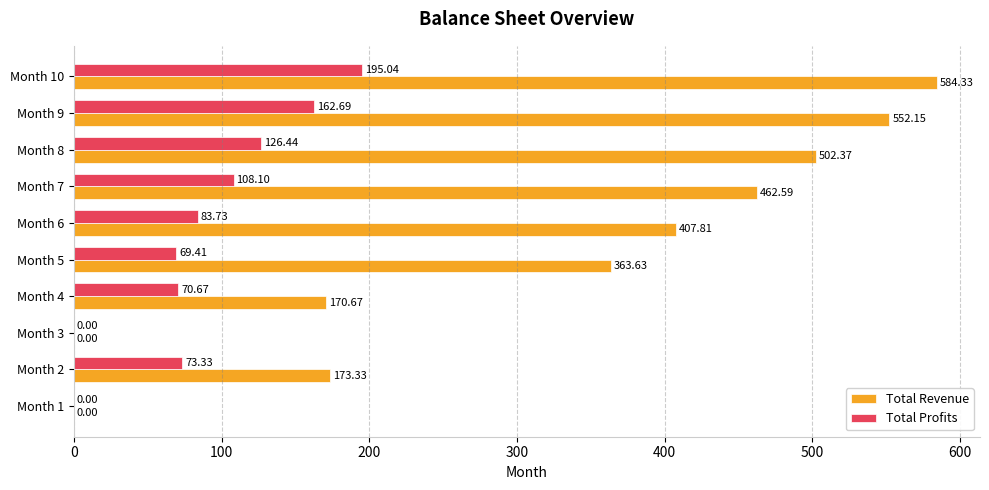

At which category is the sum across all series the highest?

Month 10